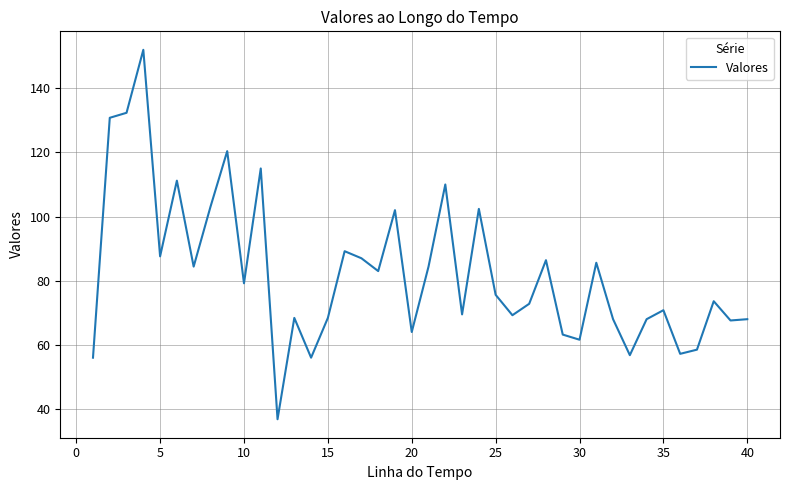

What is the greatest value displayed?

152.0